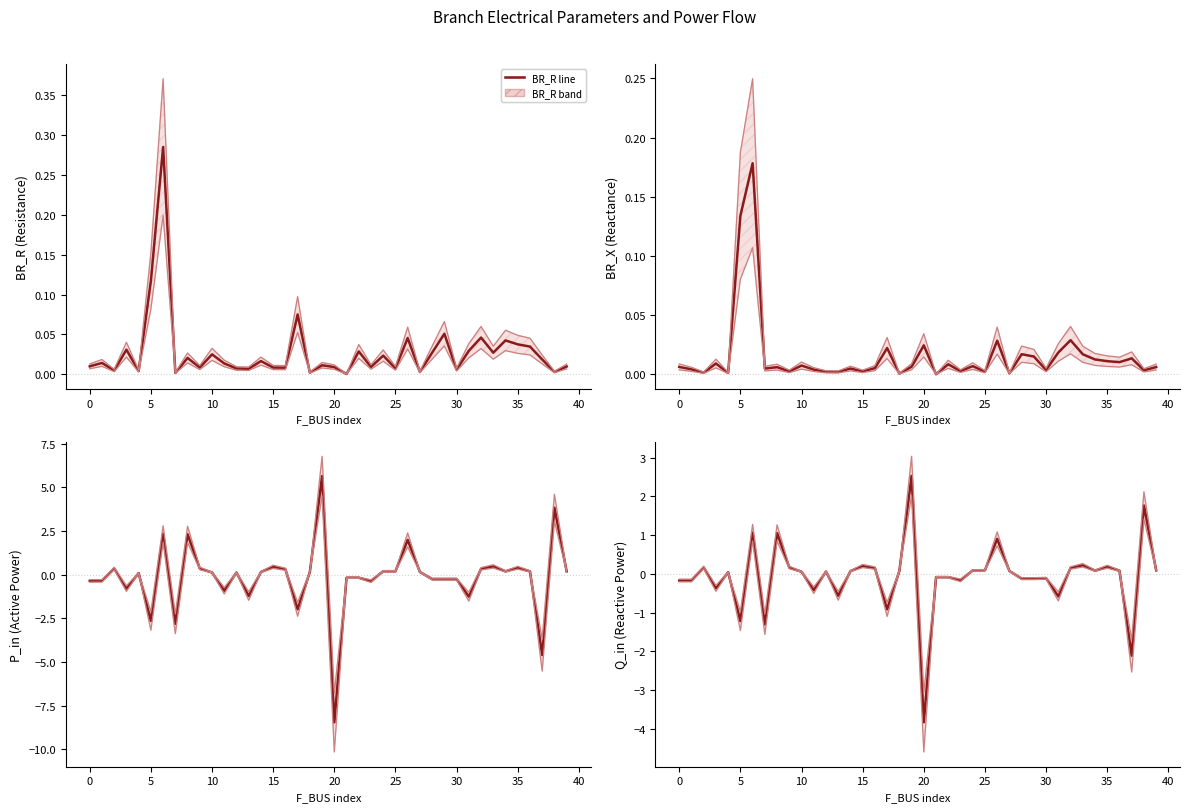

True or false: BR_X has a value of 0.0 at 20.

True